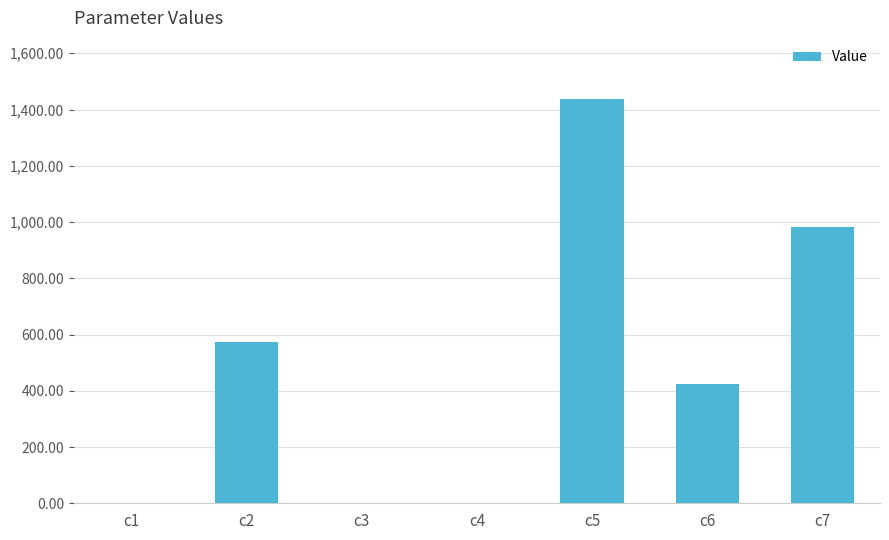

What is the change in value from c2 to c5?

+866.7